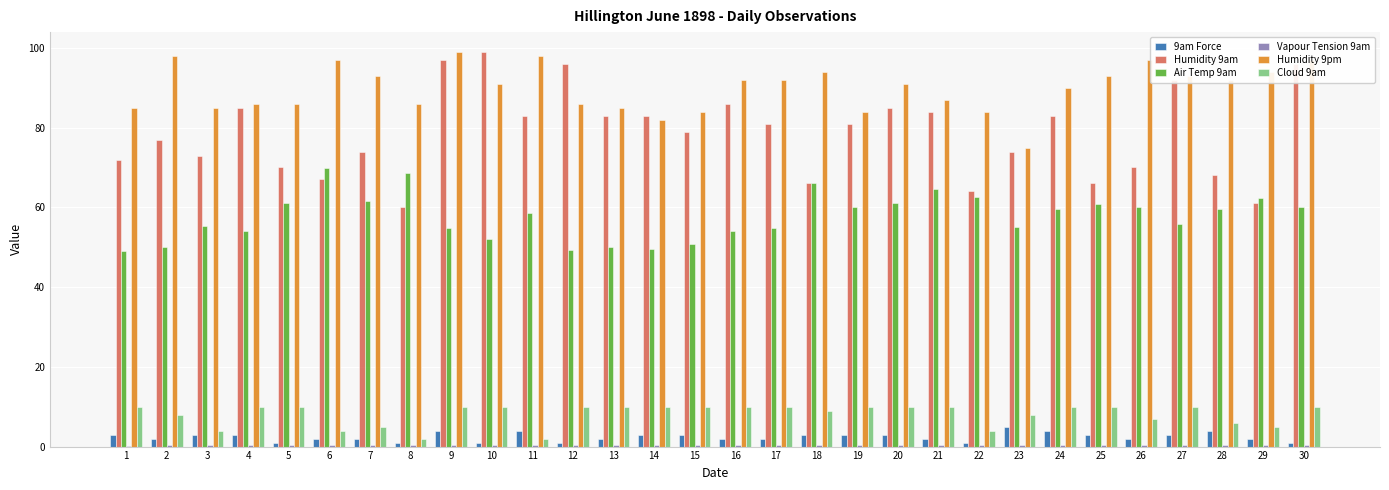

Which series has the largest total across all categories?

Humidity 9pm